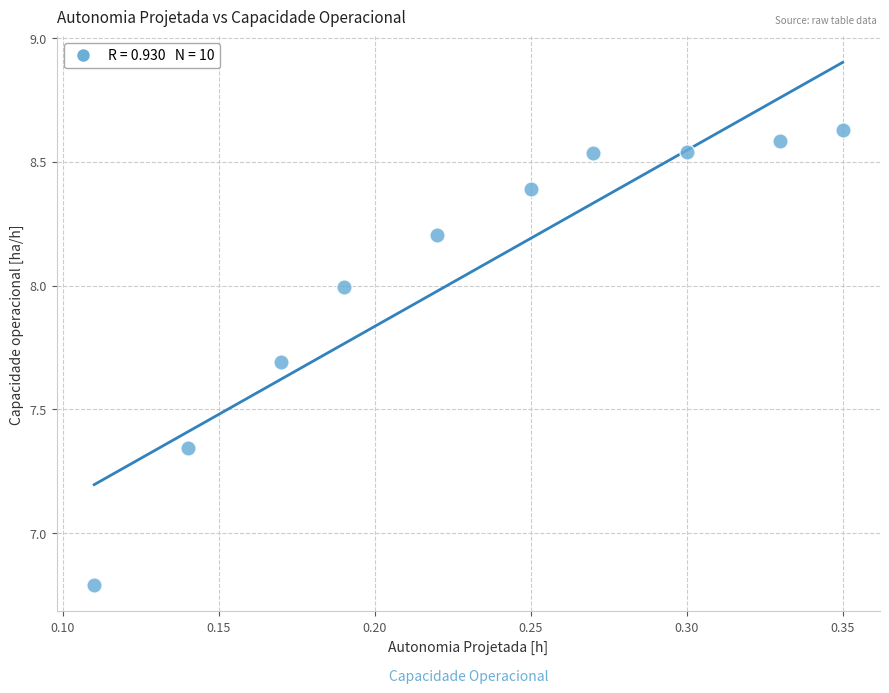

What is the average Y value?

8.1